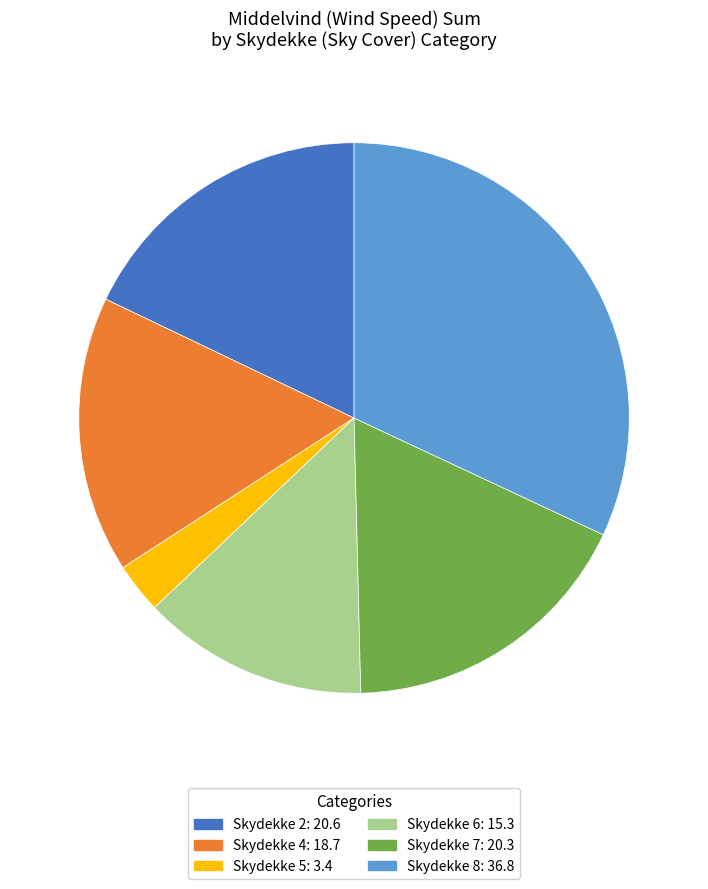

What is the smallest slice in the pie chart?

Skydekke 5: 3.4